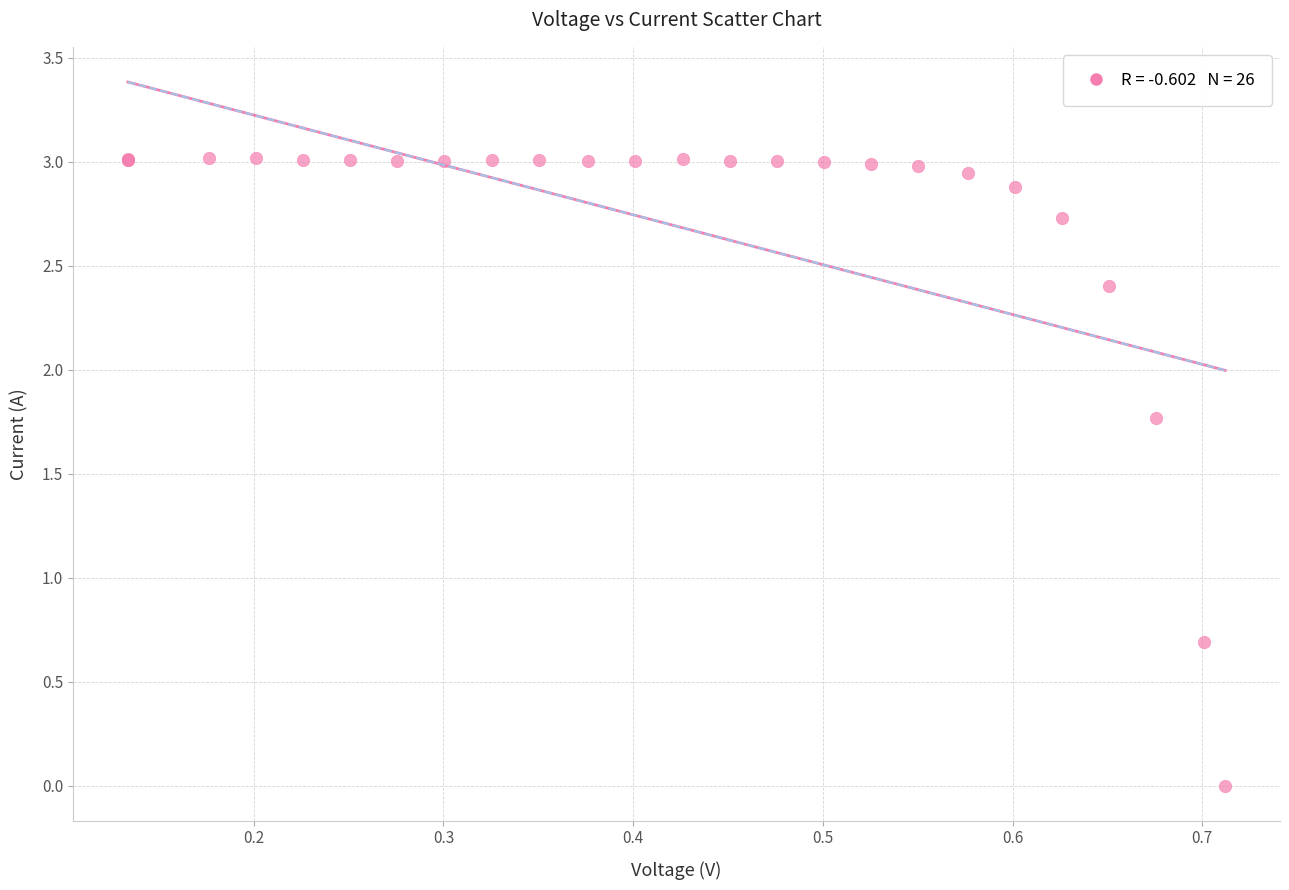

What Y value in the scatter plot is closest to 1?

0.7